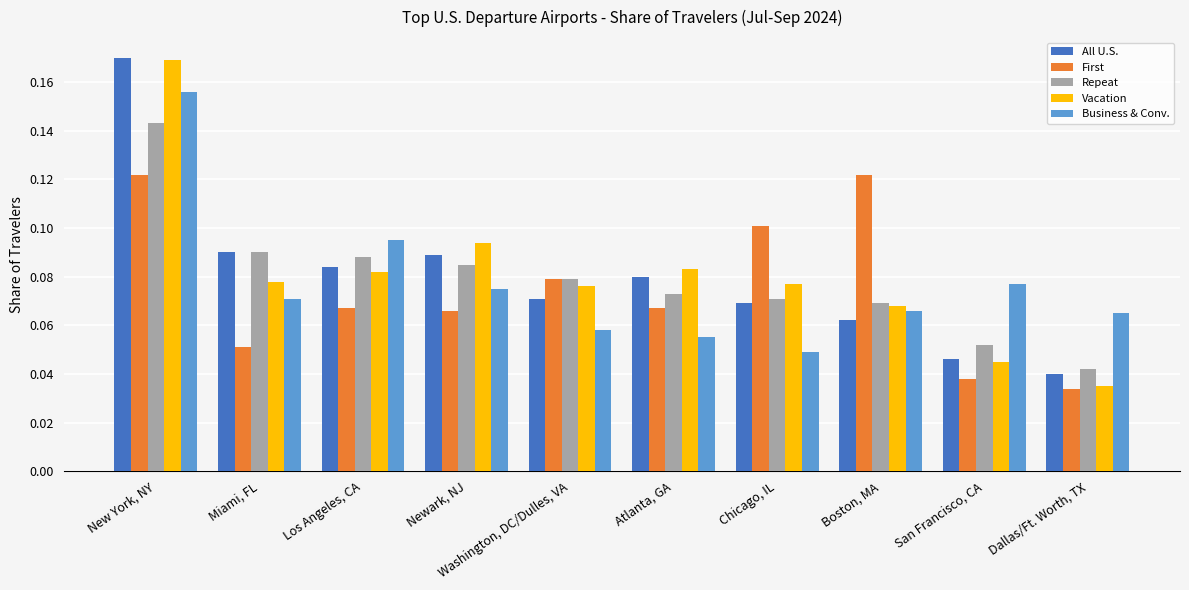

How many distinct data groups are displayed?

5